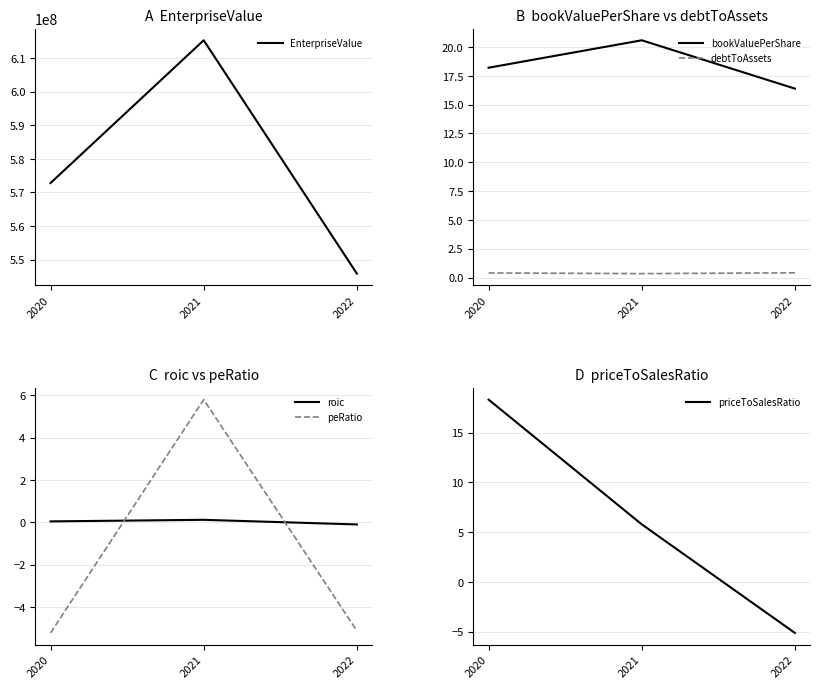

Which series has the largest total across all categories?

EnterpriseValue